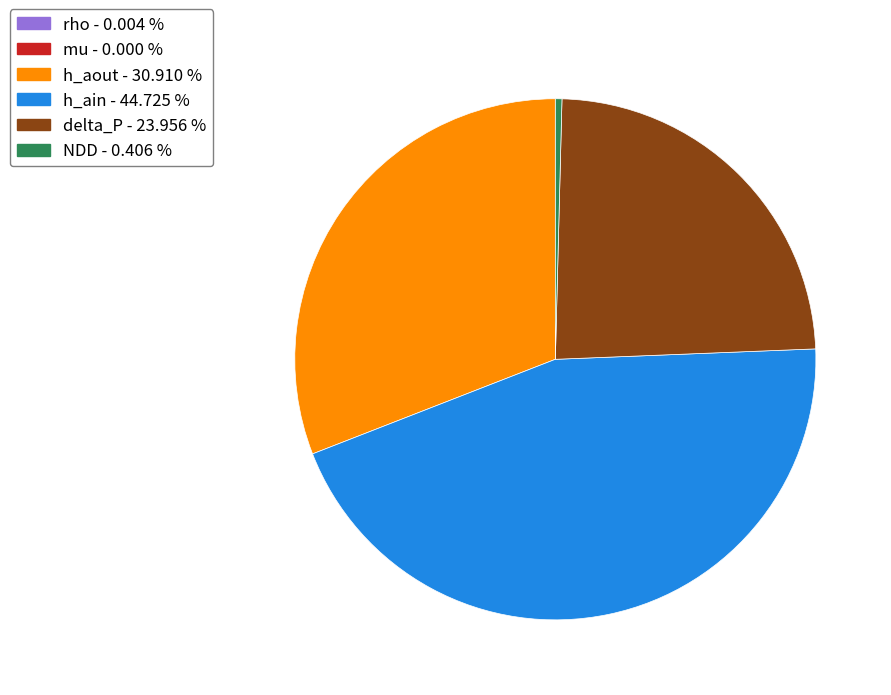

Is there a majority slice in this chart?

No